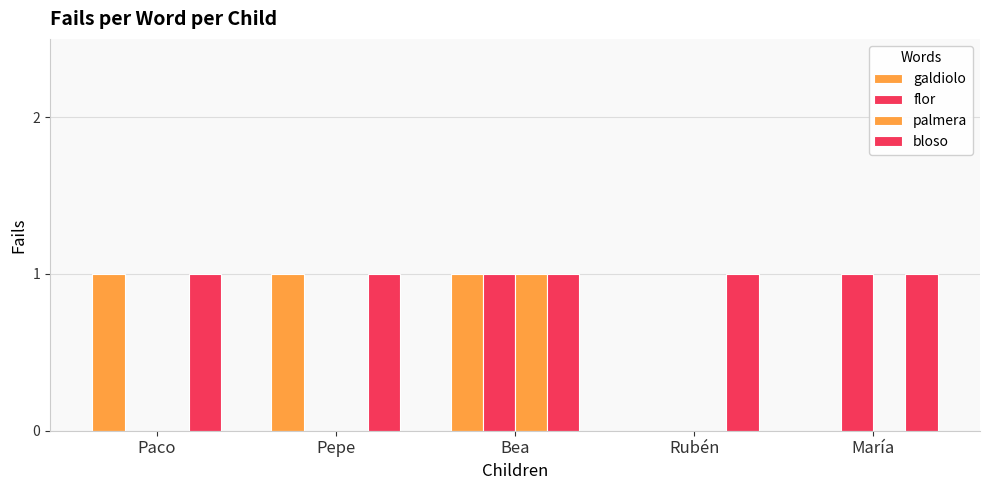

Does the chart contain stacked bars?

No